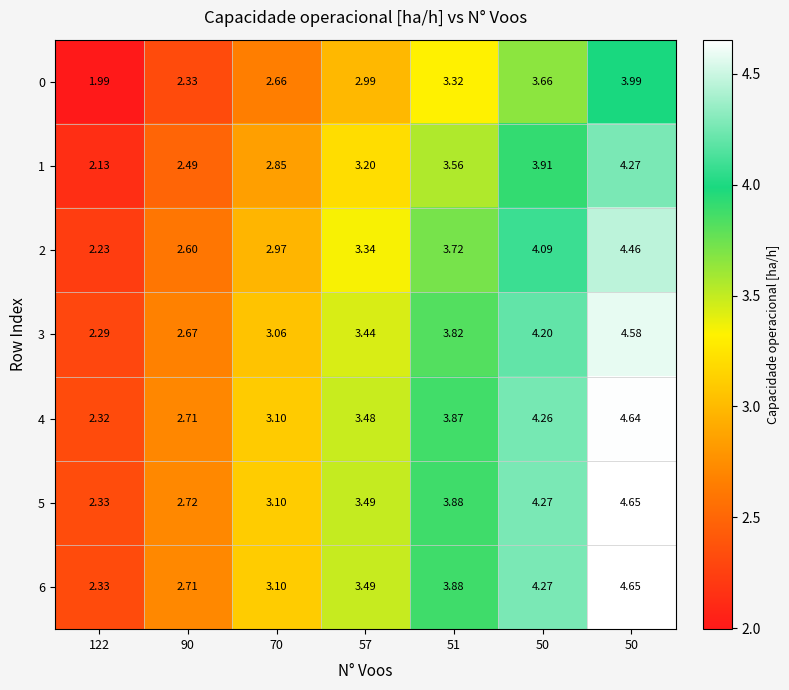

How many data points in 5 are less than 3?

2